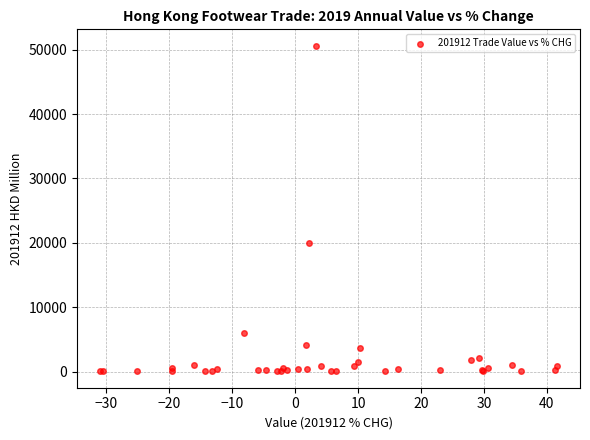

What Y value in the scatter plot is closest to 25334?

19943.2